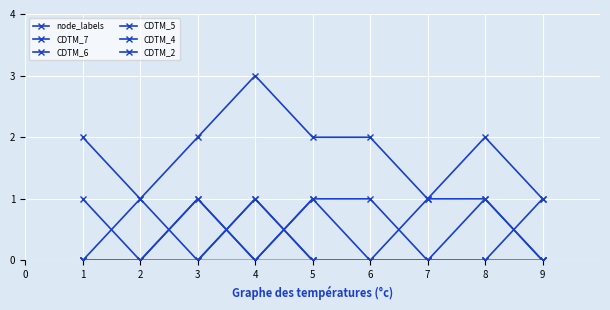

True or false: CDTM_7 and CDTM_5 cross at least once.

False